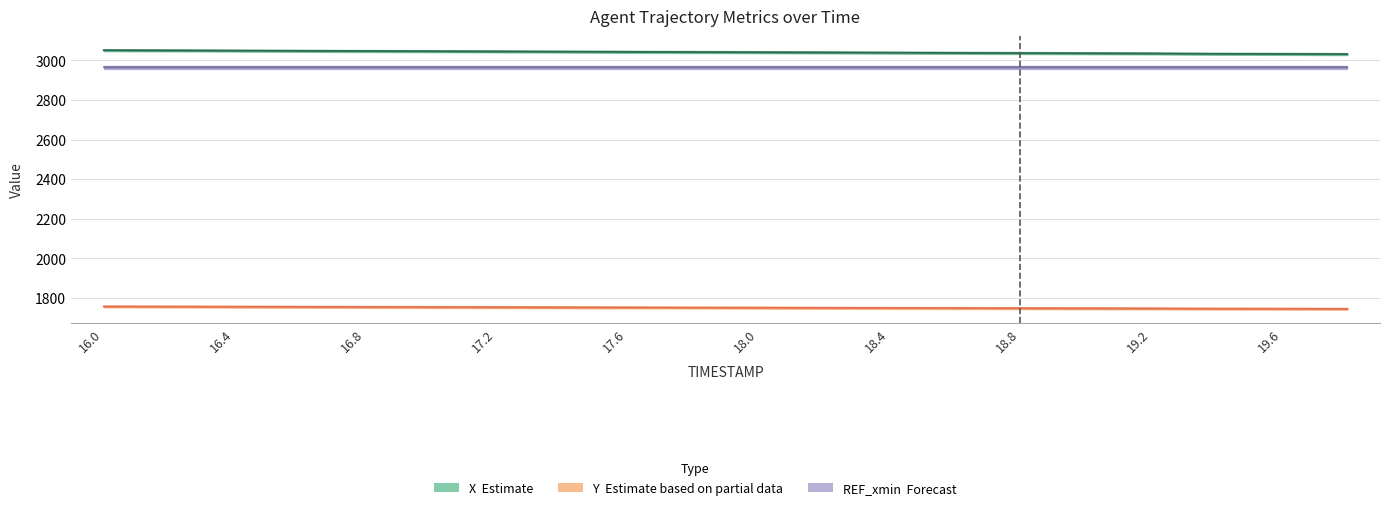

What is the difference between the second highest and minimum values in the Y (Estimate based on partial data) series?

11.5